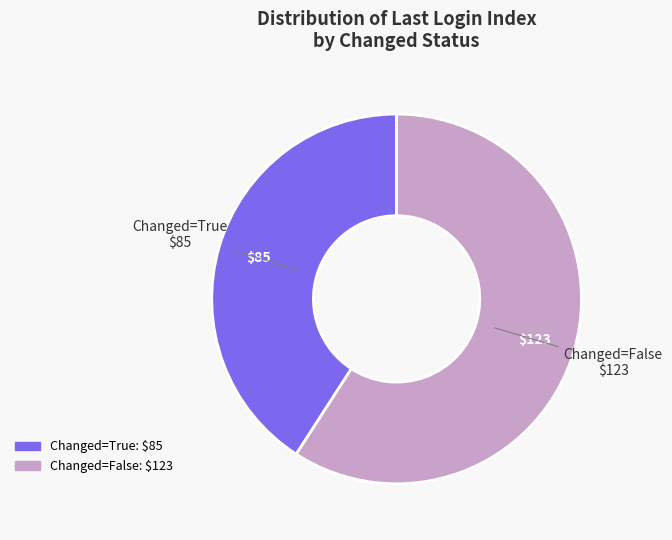

Is there any slice that represents more than half of the pie?

Yes